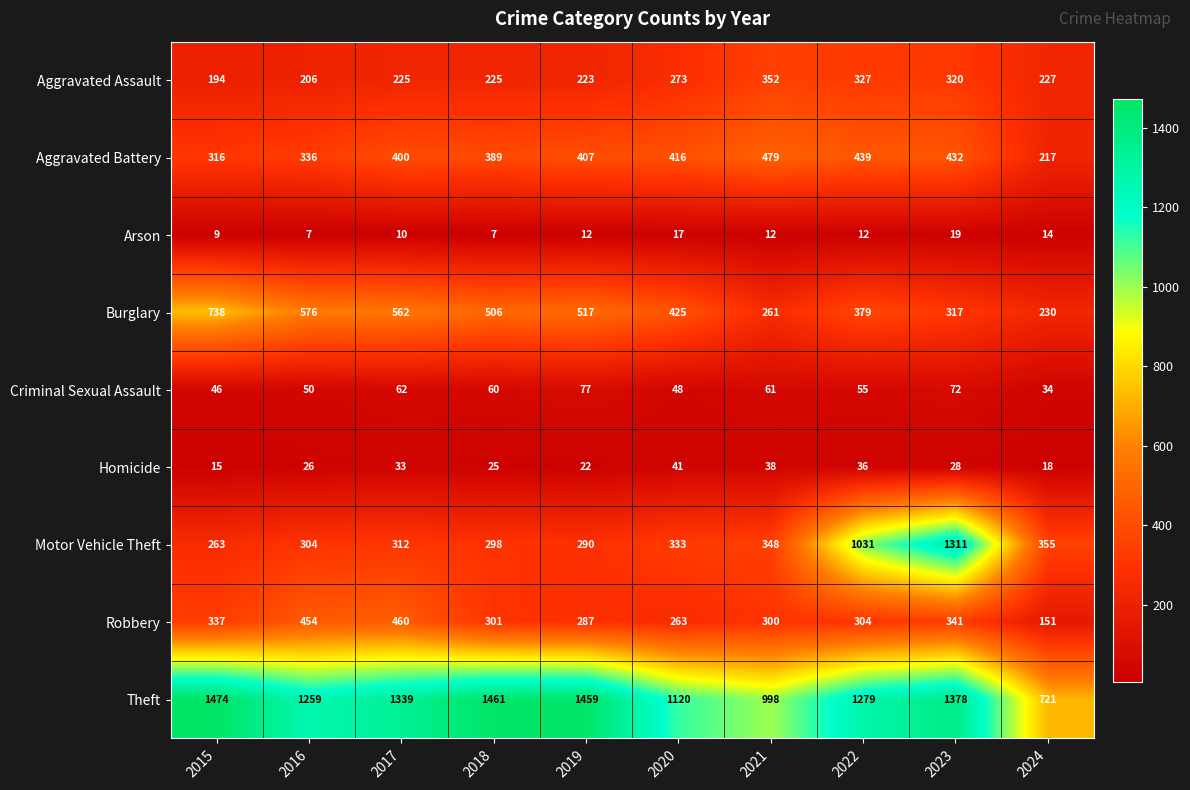

What is the minimum value shown in the chart?

7